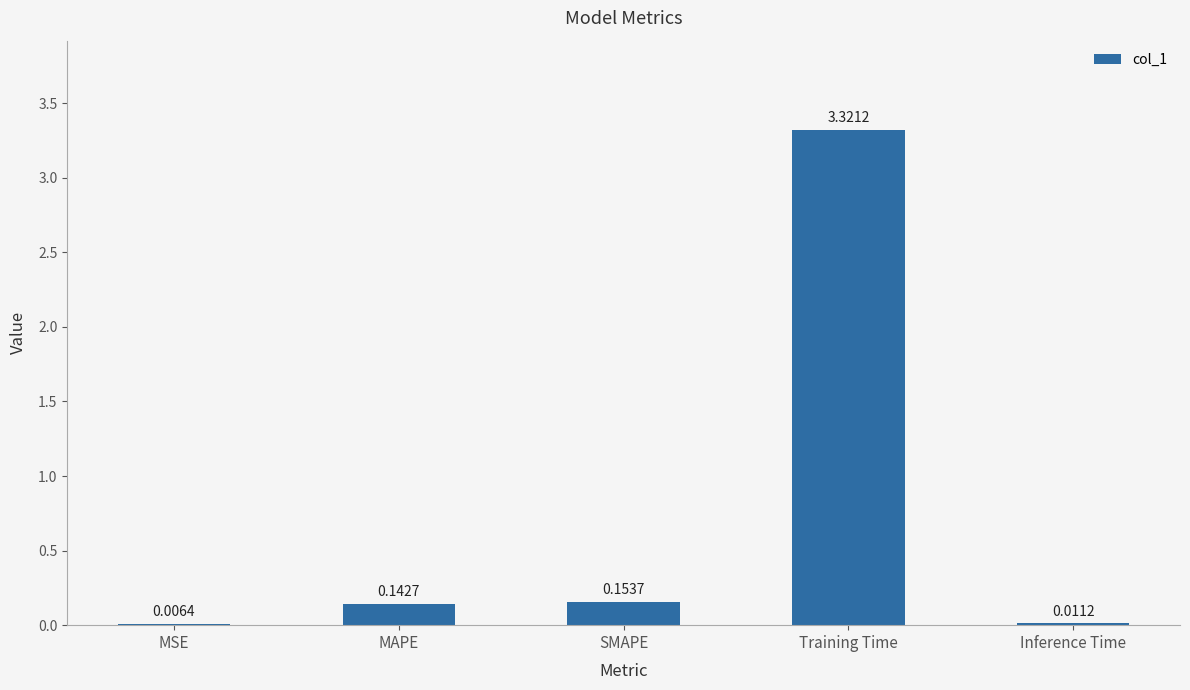

What is the sum of the values at SMAPE and MAPE?

0.3